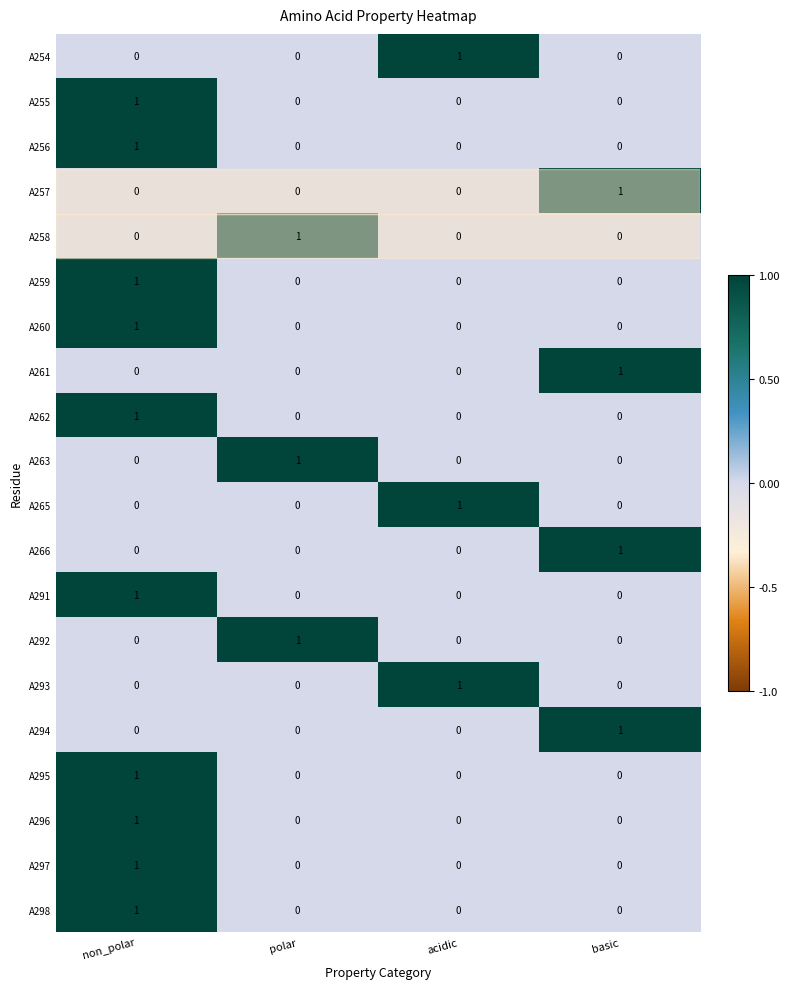

Which category has the highest value in the A292 series?

polar